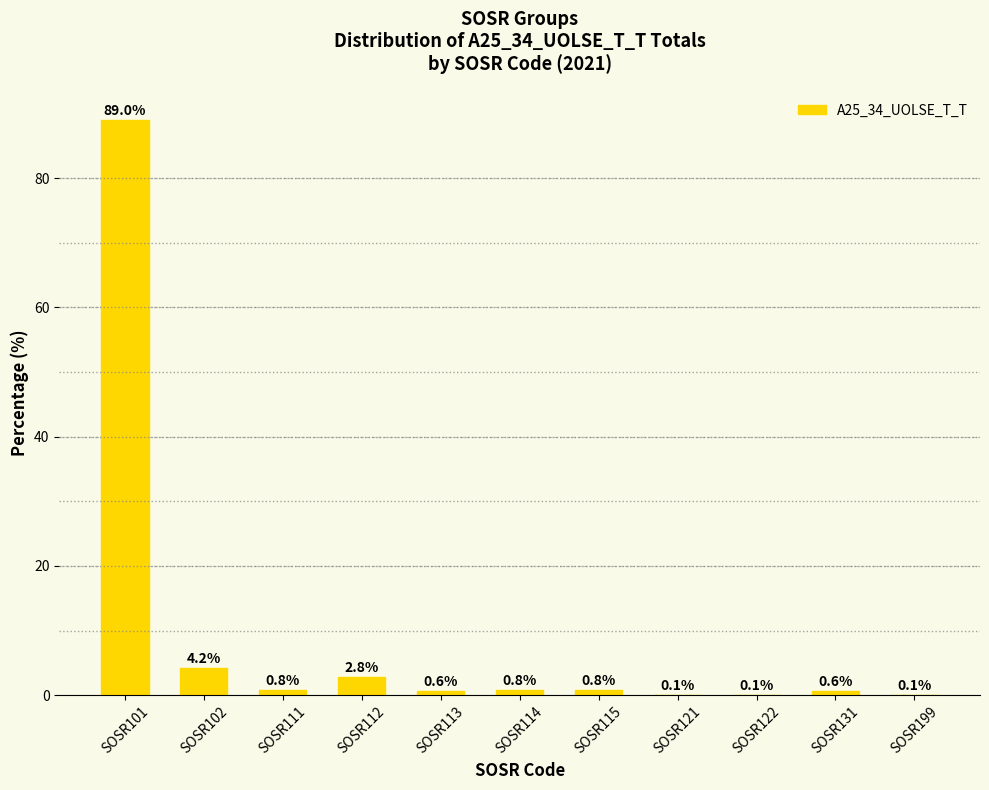

True or false: the data shows 0.8 at SOSR115.

True